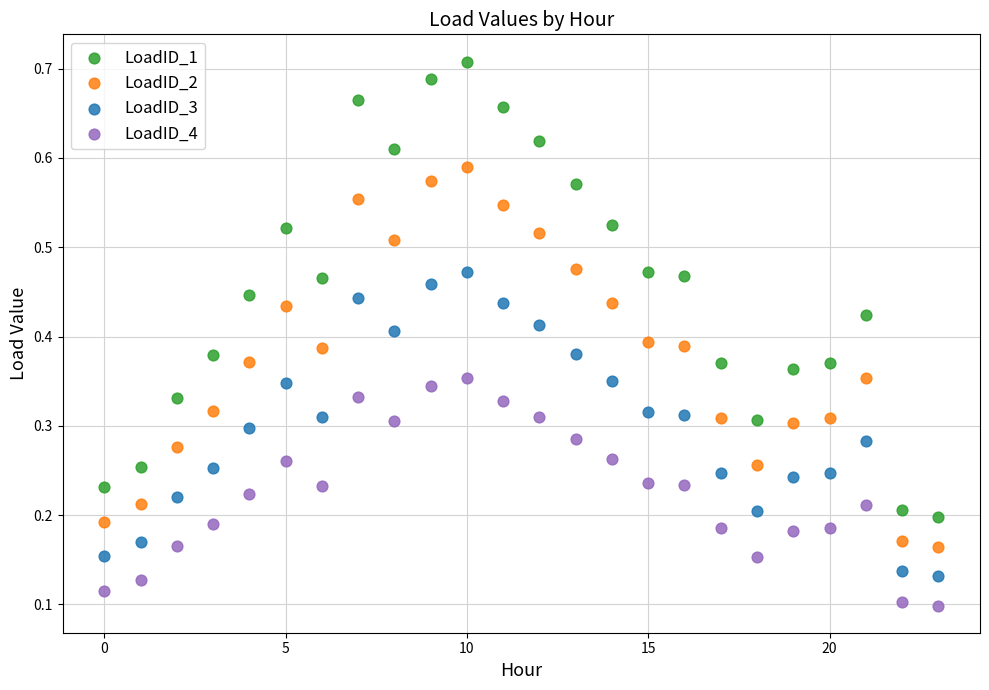

Which series has the largest Y range (max minus min)?

LoadID_1